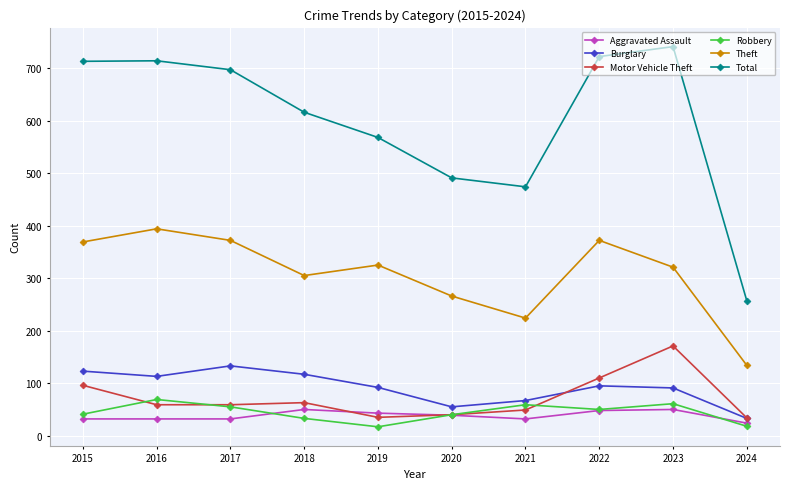

At which category does Robbery reach its first local valley?

2019